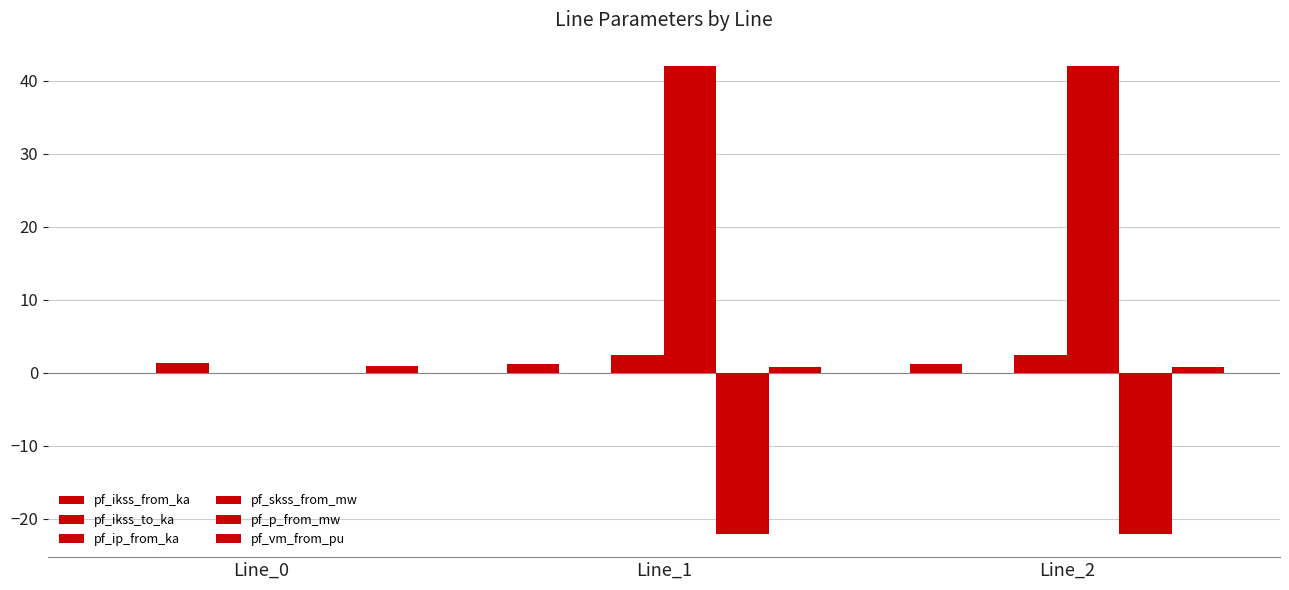

Reading left to right, what are all the values shown in this chart?

pf_ikss_from_ka: Line_0=0.0	Line_1=1.2	Line_2=1.2
pf_ikss_to_ka: Line_0=1.3	Line_1=0.0	Line_2=0.0
pf_ip_from_ka: Line_0=0.0	Line_1=2.4	Line_2=2.4
pf_skss_from_mw: Line_0=0.0	Line_1=42.0	Line_2=42.0
pf_p_from_mw: Line_0=-0.0	Line_1=-22.0	Line_2=-22.0
pf_vm_from_pu: Line_0=0.9	Line_1=0.7	Line_2=0.7